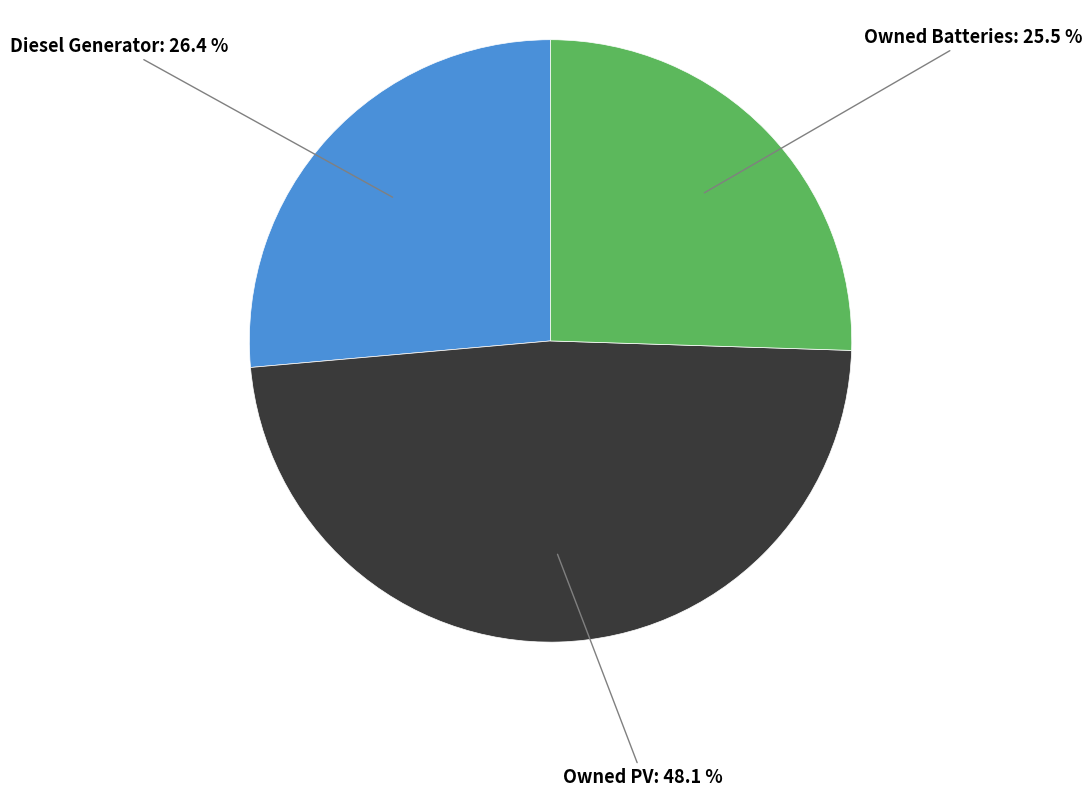

To the nearest percent, what is the difference between the largest and smallest slice percentages?

23%